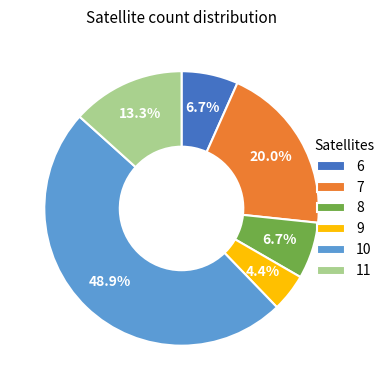

The 9 slice represents 4% of the pie. True or false?

True